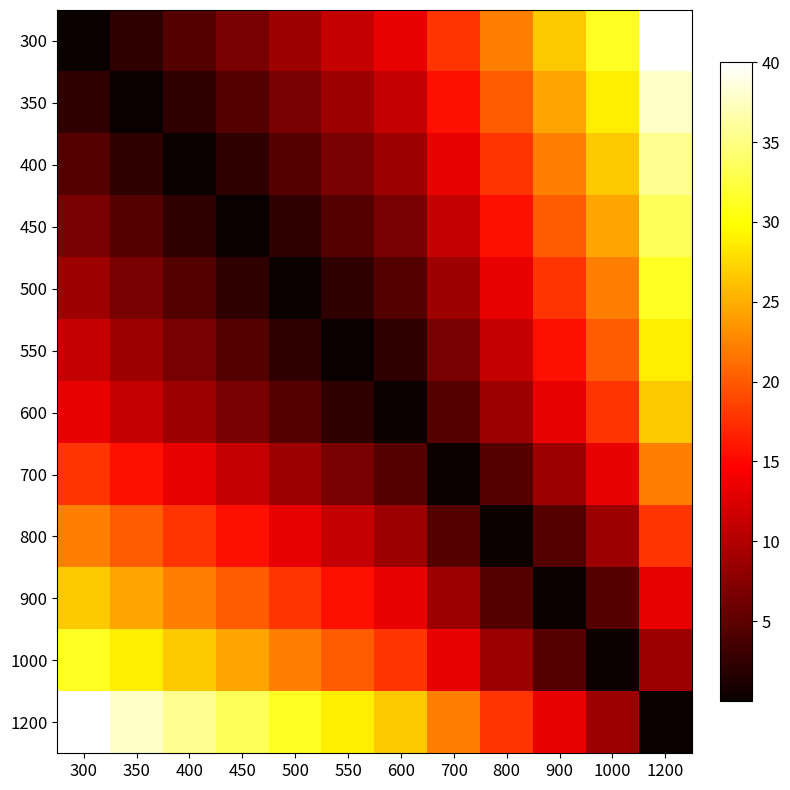

Reading left to right, what are all the values shown in this chart?

300: 300=0.0	350=2.2	400=4.4	450=6.7	500=8.9	550=11.1	600=13.3	700=17.8	800=22.2	900=26.7	1000=31.1	1200=40.0
350: 300=2.2	350=0.0	400=2.2	450=4.4	500=6.7	550=8.9	600=11.1	700=15.6	800=20.0	900=24.4	1000=28.9	1200=37.8
400: 300=4.4	350=2.2	400=0.0	450=2.2	500=4.4	550=6.7	600=8.9	700=13.3	800=17.8	900=22.2	1000=26.7	1200=35.6
450: 300=6.7	350=4.4	400=2.2	450=0.0	500=2.2	550=4.4	600=6.7	700=11.1	800=15.6	900=20.0	1000=24.4	1200=33.3
500: 300=8.9	350=6.7	400=4.4	450=2.2	500=0.0	550=2.2	600=4.4	700=8.9	800=13.3	900=17.8	1000=22.2	1200=31.1
550: 300=11.1	350=8.9	400=6.7	450=4.4	500=2.2	550=0.0	600=2.2	700=6.7	800=11.1	900=15.6	1000=20.0	1200=28.9
600: 300=13.3	350=11.1	400=8.9	450=6.7	500=4.4	550=2.2	600=0.0	700=4.4	800=8.9	900=13.3	1000=17.8	1200=26.7
700: 300=17.8	350=15.6	400=13.3	450=11.1	500=8.9	550=6.7	600=4.4	700=0.0	800=4.4	900=8.9	1000=13.3	1200=22.2
800: 300=22.2	350=20.0	400=17.8	450=15.6	500=13.3	550=11.1	600=8.9	700=4.4	800=0.0	900=4.4	1000=8.9	1200=17.8
900: 300=26.7	350=24.4	400=22.2	450=20.0	500=17.8	550=15.6	600=13.3	700=8.9	800=4.4	900=0.0	1000=4.4	1200=13.3
1000: 300=31.1	350=28.9	400=26.7	450=24.4	500=22.2	550=20.0	600=17.8	700=13.3	800=8.9	900=4.4	1000=0.0	1200=8.9
1200: 300=40.0	350=37.8	400=35.6	450=33.3	500=31.1	550=28.9	600=26.7	700=22.2	800=17.8	900=13.3	1000=8.9	1200=0.0